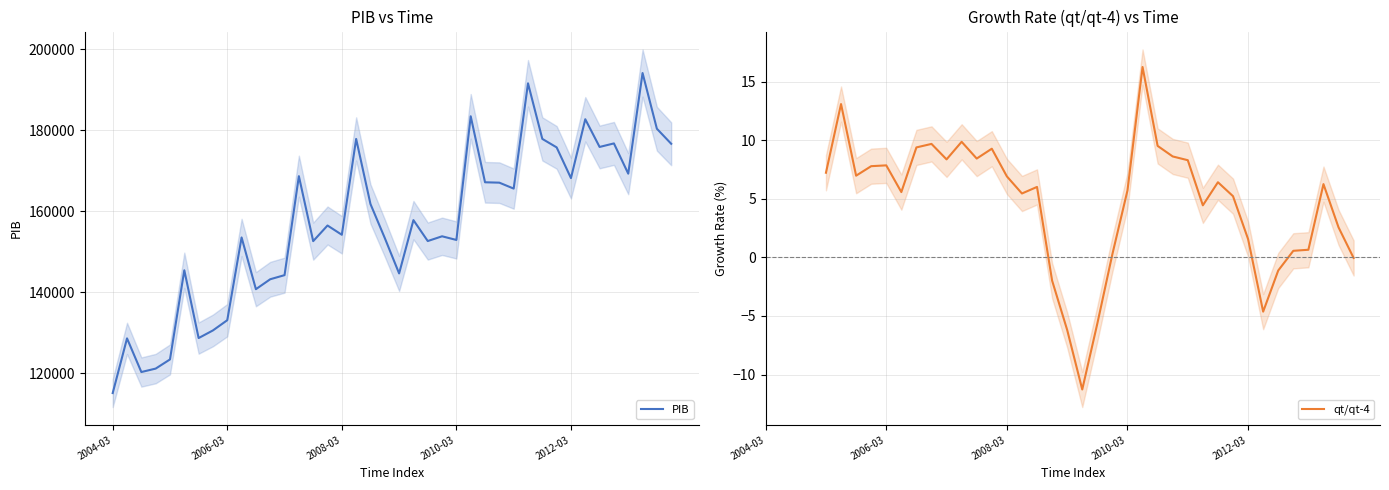

Is it true that PIB equals 169271.4 at 36?

True